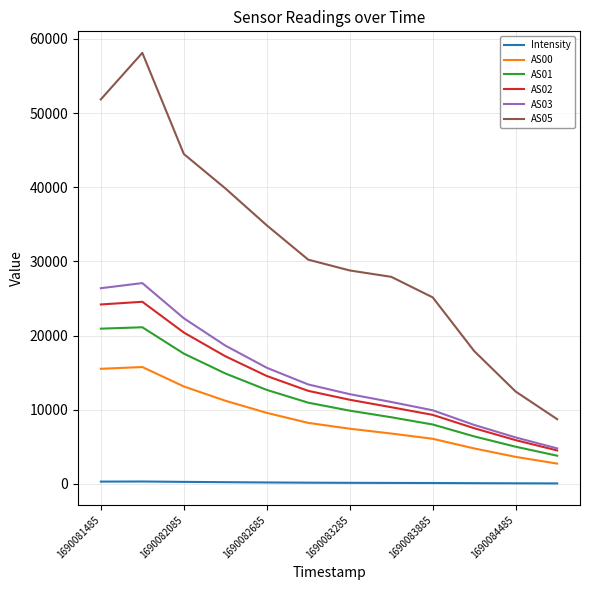

What are all the series names shown in the legend?

Intensity, AS00, AS01, AS02, AS03, AS05